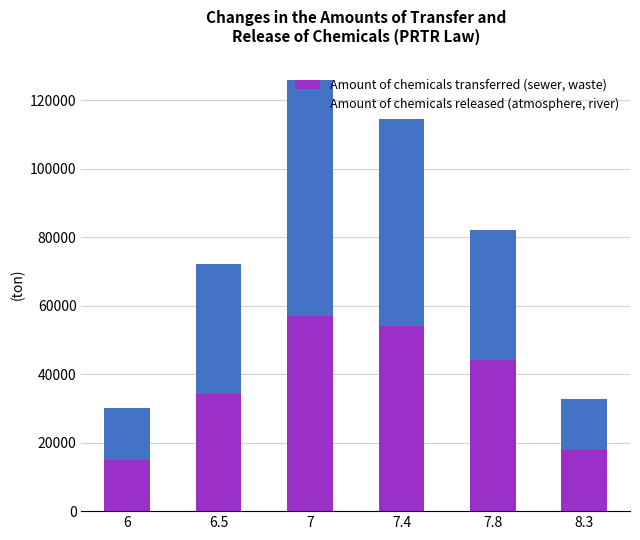

What is the value of the Amount of chemicals transferred (sewer, waste) bar at the 1st from the left?

14956